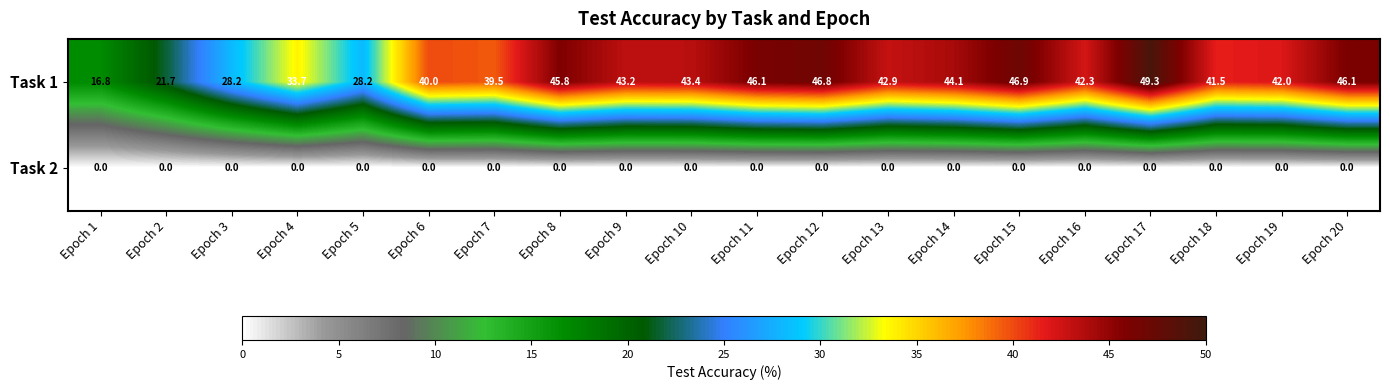

How many series are shown in this chart?

2